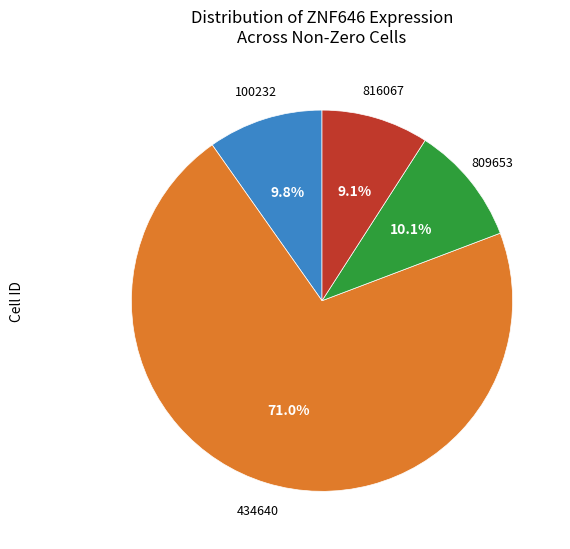

Is there any slice that represents more than half of the pie?

Yes